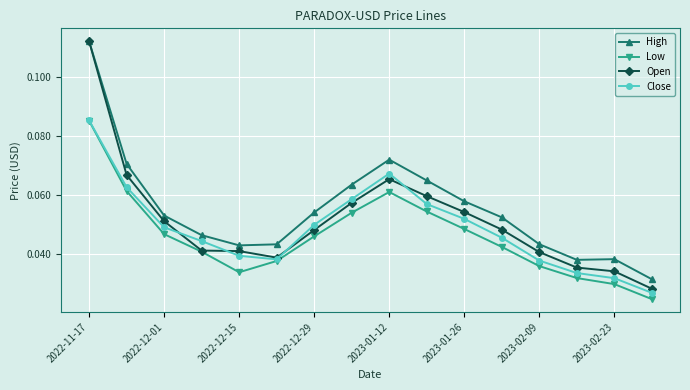

Which series has the widest spread of values?

Open